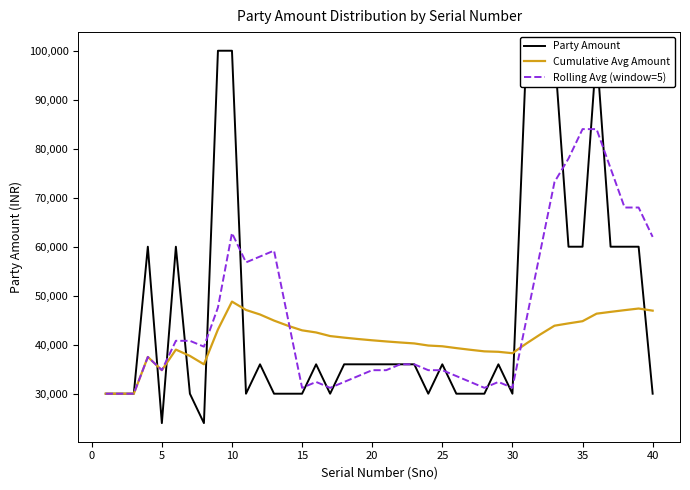

What is the maximum value for Cumulative Avg Amount?

48800.0